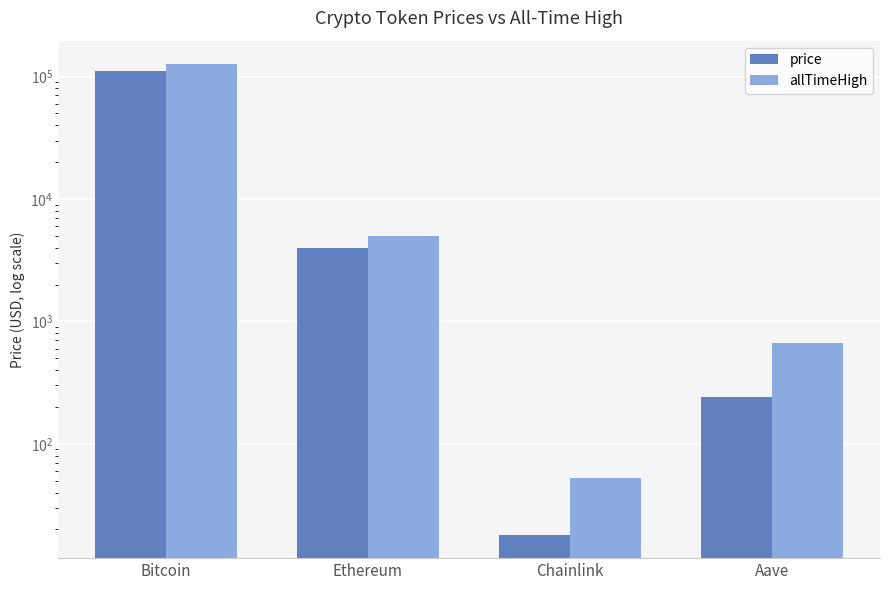

Where does the allTimeHigh series first go above 4946?

Bitcoin